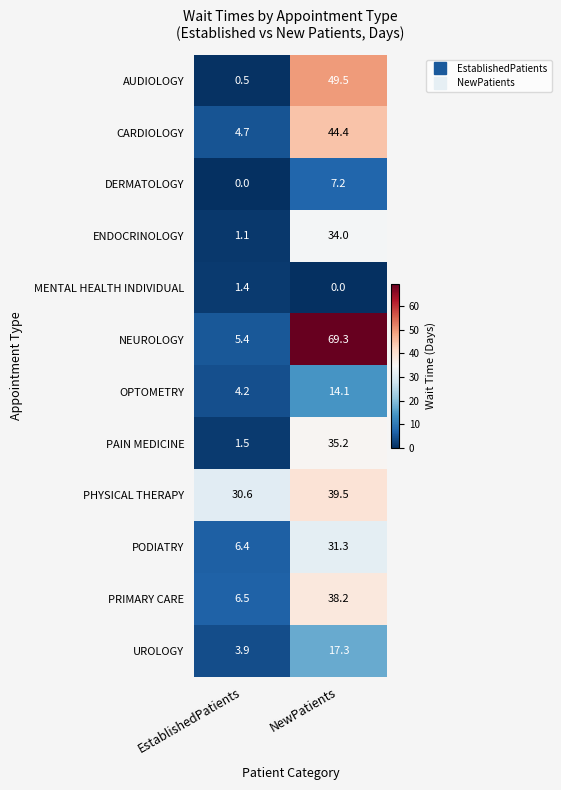

The value of MENTAL HEALTH INDIVIDUAL at EstablishedPatients is 1.4. True or false?

True